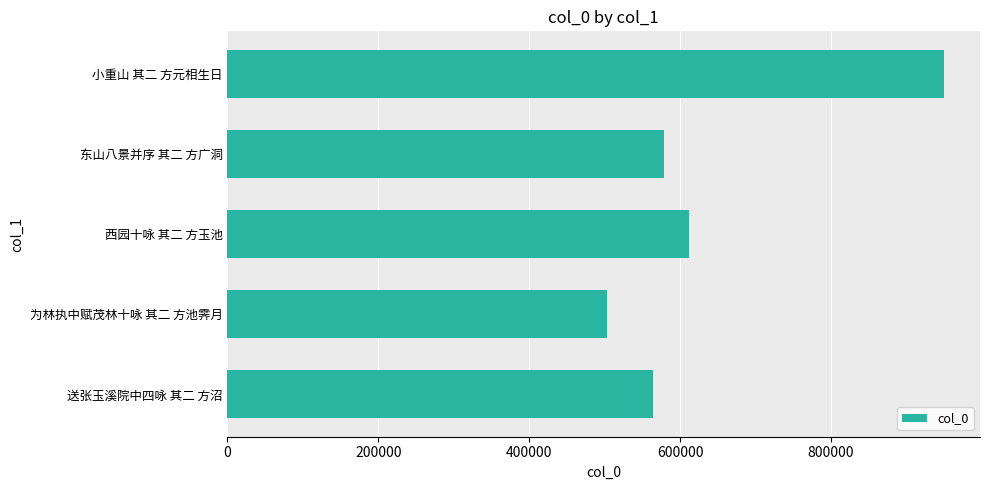

What is the sum of the values at 西园十咏 其二 方玉池 and 为林执中赋茂林十咏 其二 方池霁月?

1114531